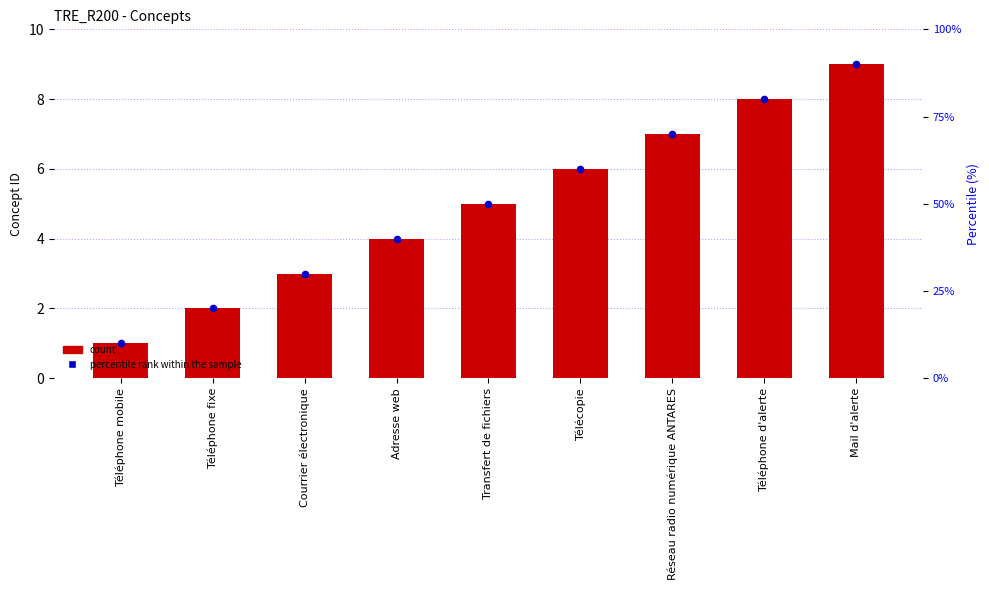

At which category is the sum across all series the highest?

Mail d'alerte